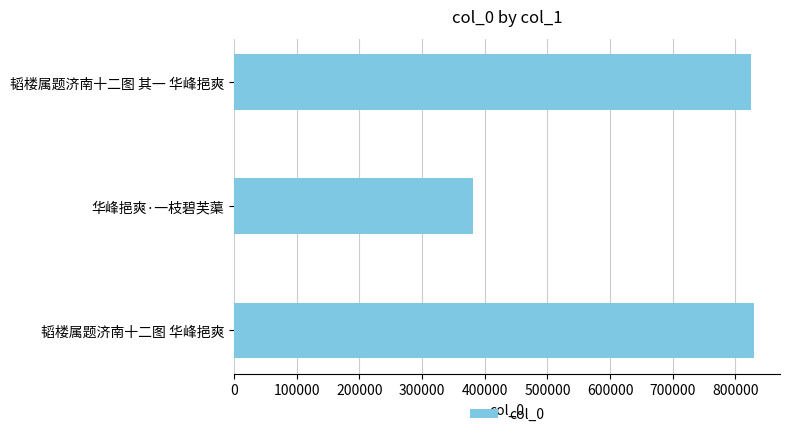

Between 华峰挹爽·一枝碧芙蕖 and 韬楼属题济南十二图 华峰挹爽, which is larger?

韬楼属题济南十二图 华峰挹爽